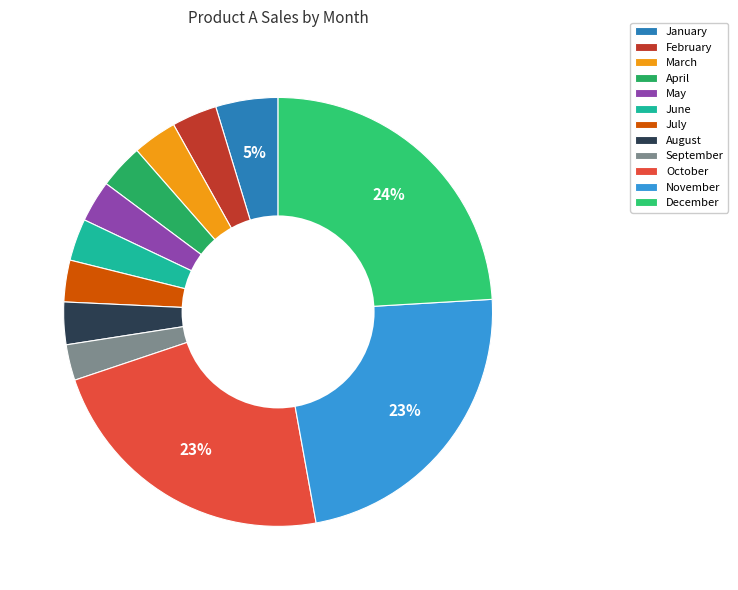

Which slice is the largest?

December